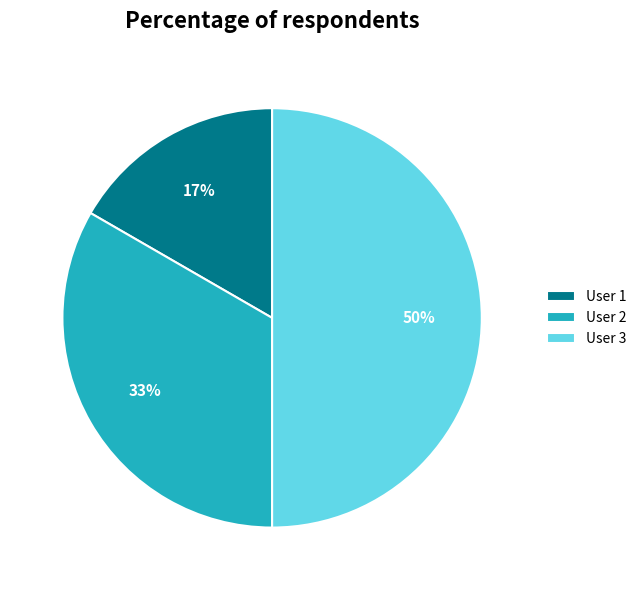

What percentage is the User 2 slice, to the nearest percent?

33%